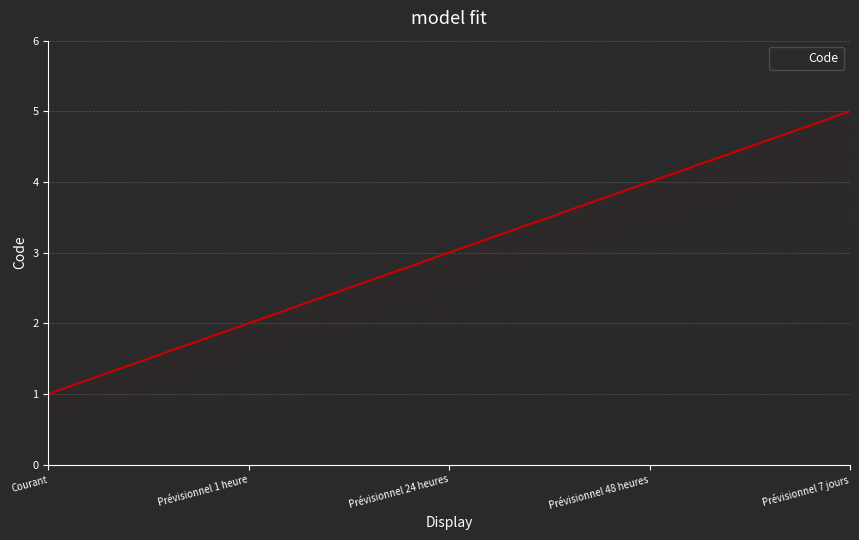

What is the change in value from Courant to Prévisionnel 1 heure?

+1